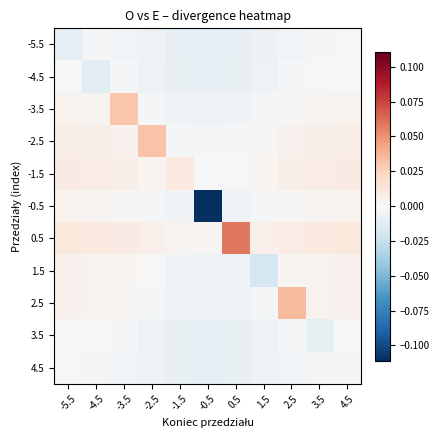

Between 4.5 and -0.5, which is larger?

4.5